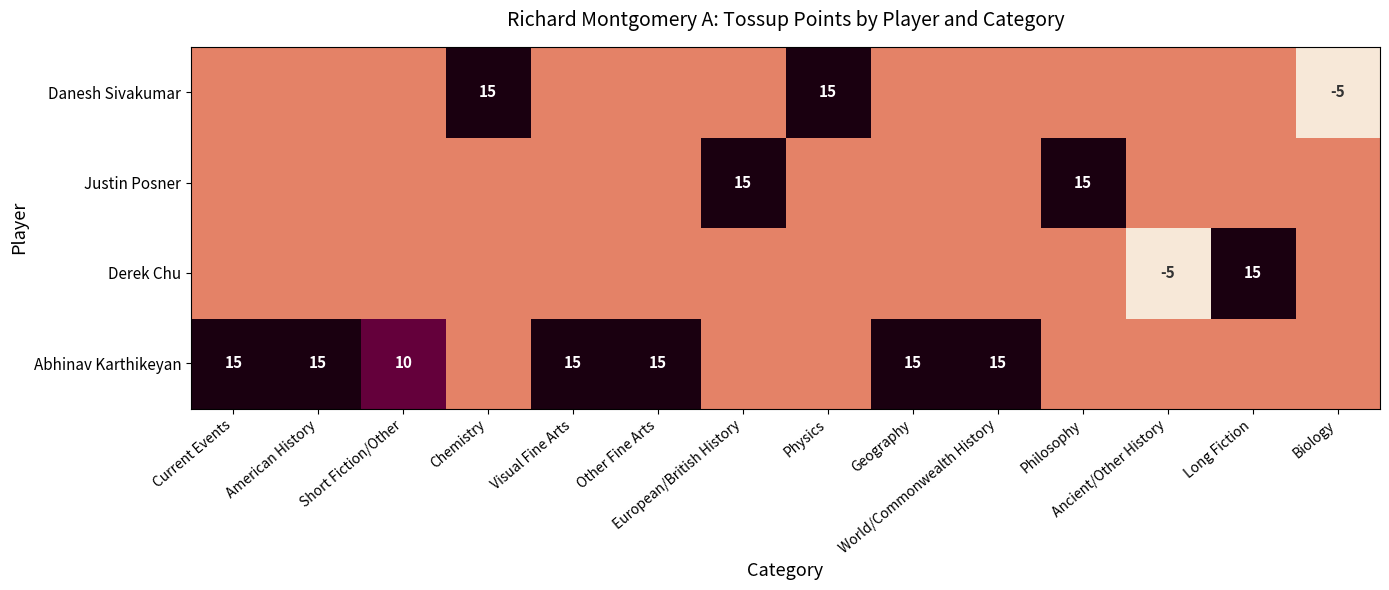

What is the maximum value for Derek Chu?

15